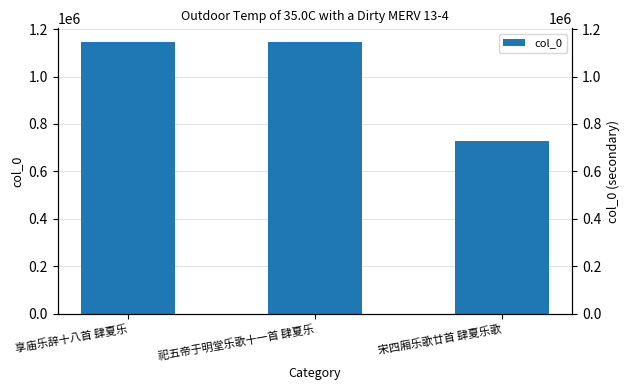

The value at 宋四厢乐歌廿首 肆夏乐歌 is 727121. True or false?

True